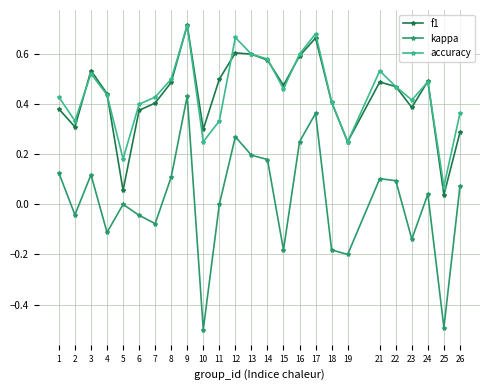

Is it true that kappa equals 0.4 at 12?

False